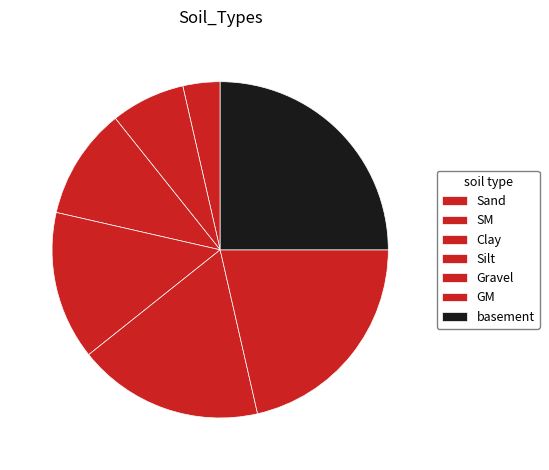

What is the change in value from SM to basement?

+5